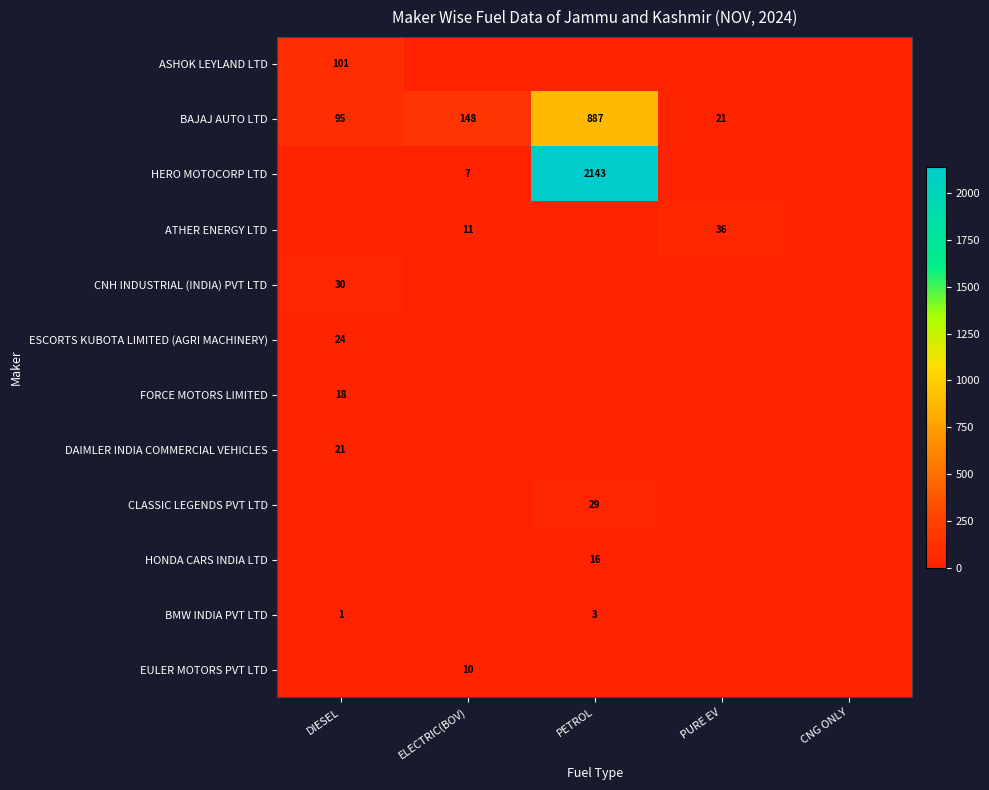

The ASHOK LEYLAND LTD series shows 140 at DIESEL. True or false?

False